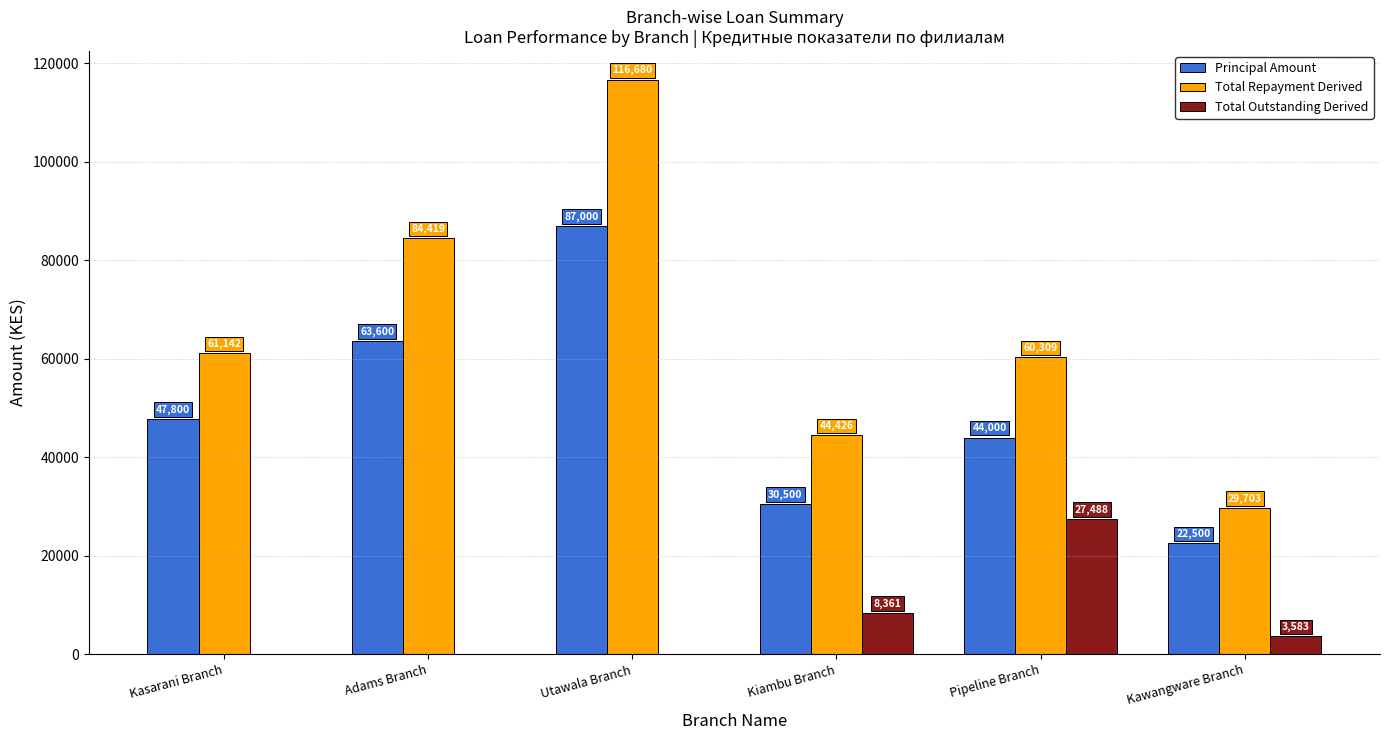

Reading right to left, list all the values displayed in this chart.

Principal Amount: Kawangware Branch=22500	Pipeline Branch=44000	Kiambu Branch=30500	Utawala Branch=87000	Adams Branch=63600	Kasarani Branch=47800
Total Repayment Derived: Kawangware Branch=29703	Pipeline Branch=60309	Kiambu Branch=44426	Utawala Branch=116680	Adams Branch=84419	Kasarani Branch=61142
Total Outstanding Derived: Kawangware Branch=3583	Pipeline Branch=27488	Kiambu Branch=8361	Utawala Branch=0	Adams Branch=0	Kasarani Branch=0